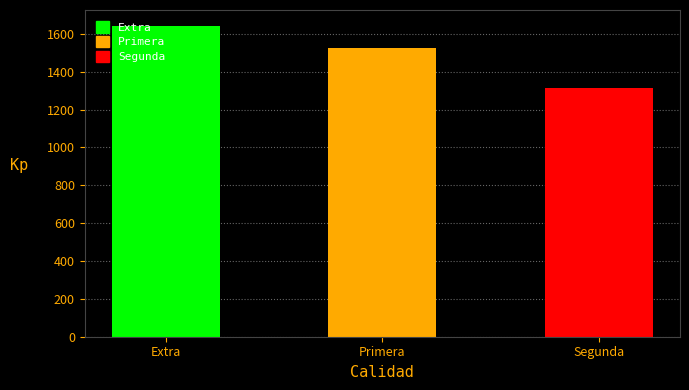

Which label corresponds to the largest value in the chart?

Extra